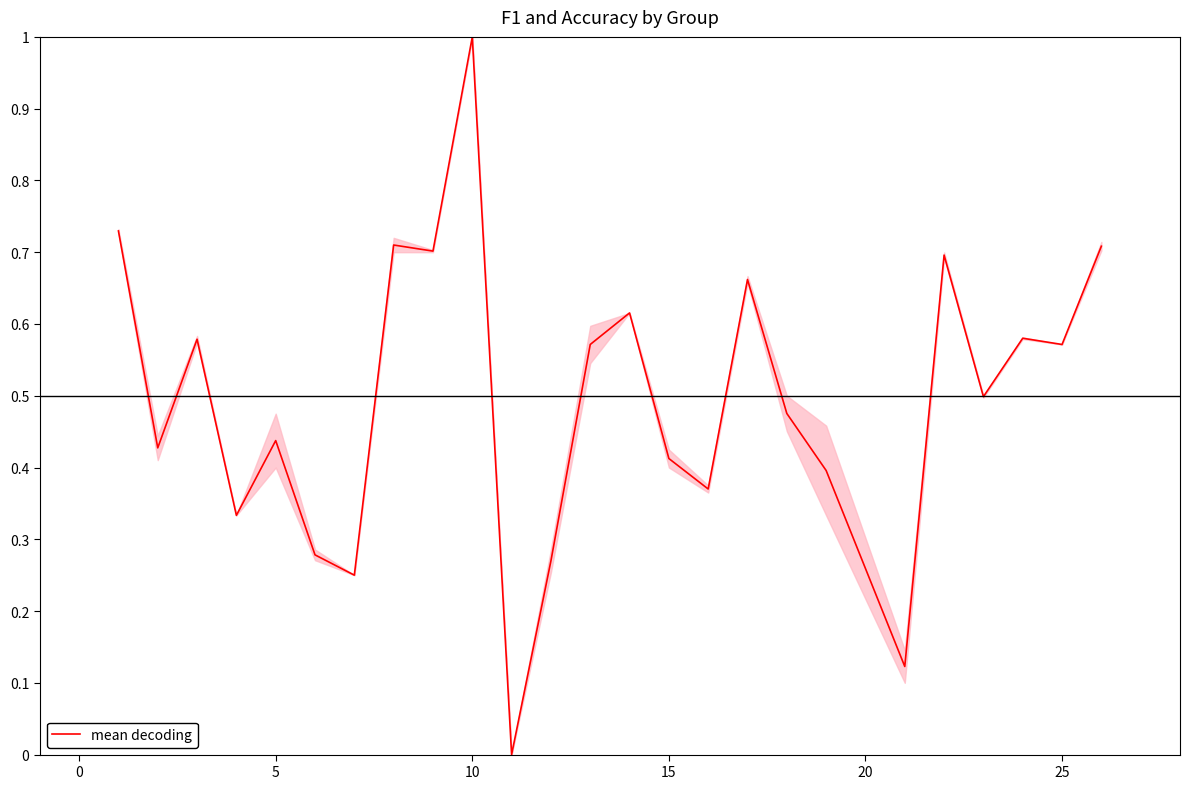

What is the difference between the maximum and minimum values?

1.0